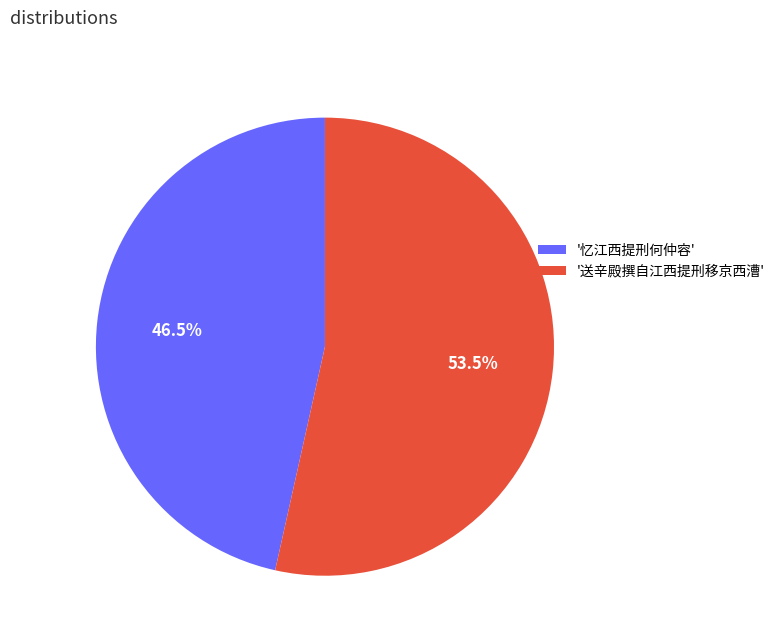

Which slice is the smallest?

'忆江西提刑何仲容'